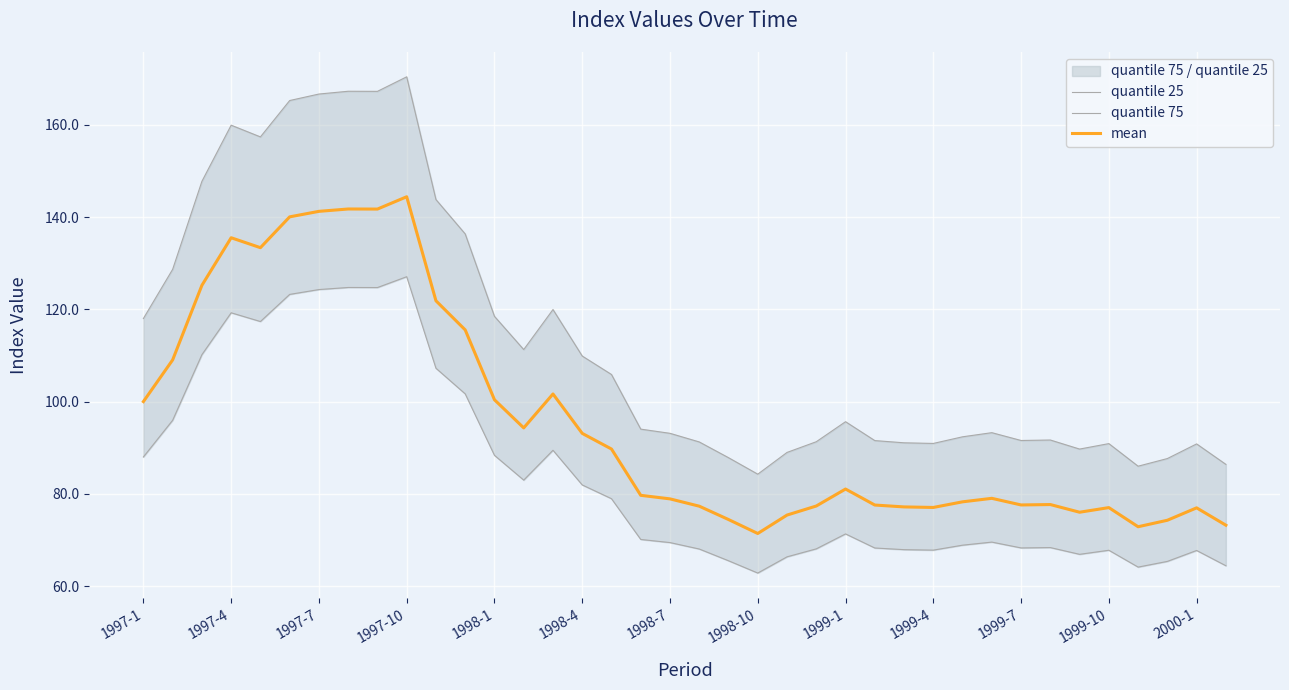

What is the lowest value of the mean series?

71.4